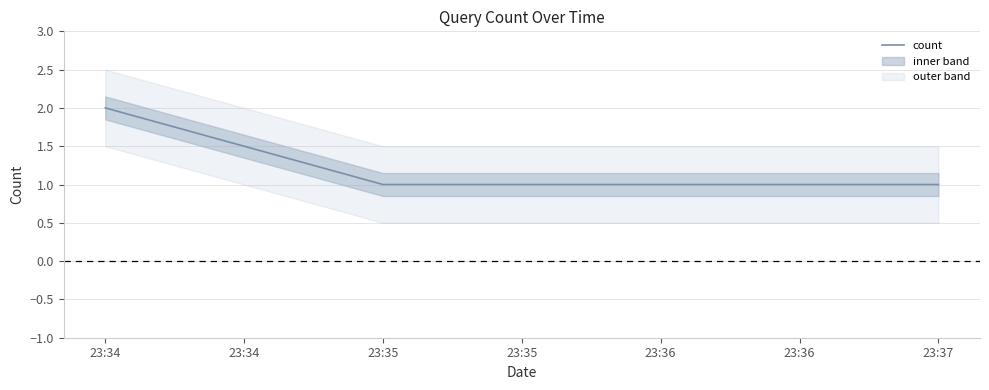

How many lines are shown in the chart?

1